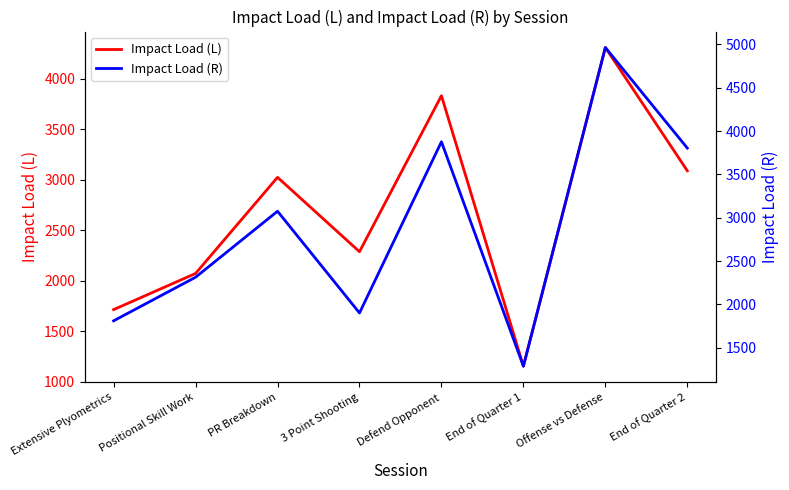

How many lines are shown in the chart?

2